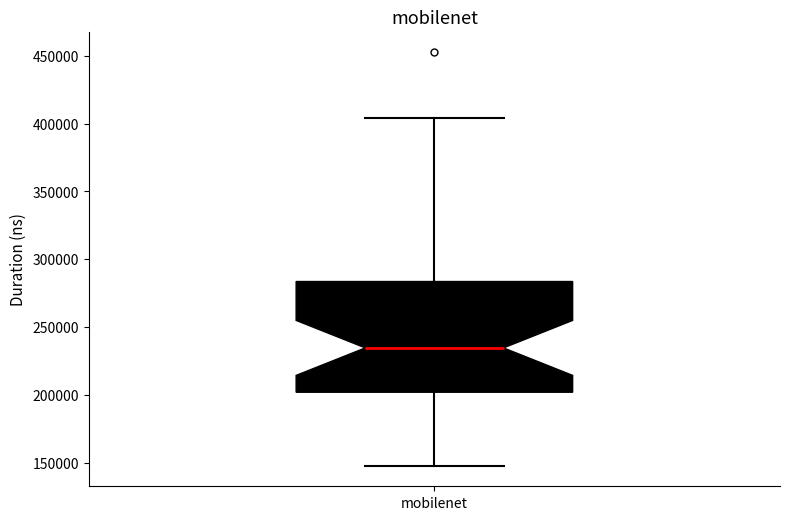

Where is the lower edge of the box for mobilenet on the y-axis? The values are not printed on the chart, so give them approximately, as read against the axis.

200000